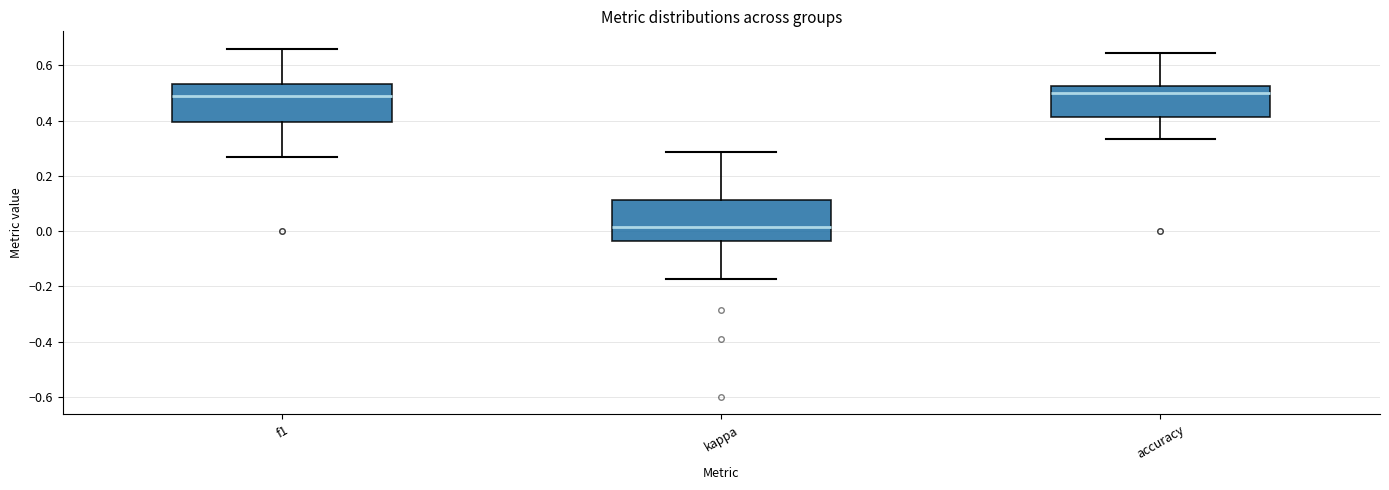

Reading left to right, transcribe this box plot: for each box, give where its median line is, the range the box spans, and where its two whiskers end, as read against the y-axis. The values are not printed on the chart, so give them approximately, as read against the axis.

f1: median 0.50, box 0.40 to 0.54, whiskers 0.26 to 0.66
kappa: median 0.02, box -0.04 to 0.12, whiskers -0.18 to 0.28
accuracy: median 0.50, box 0.42 to 0.52, whiskers 0.34 to 0.64